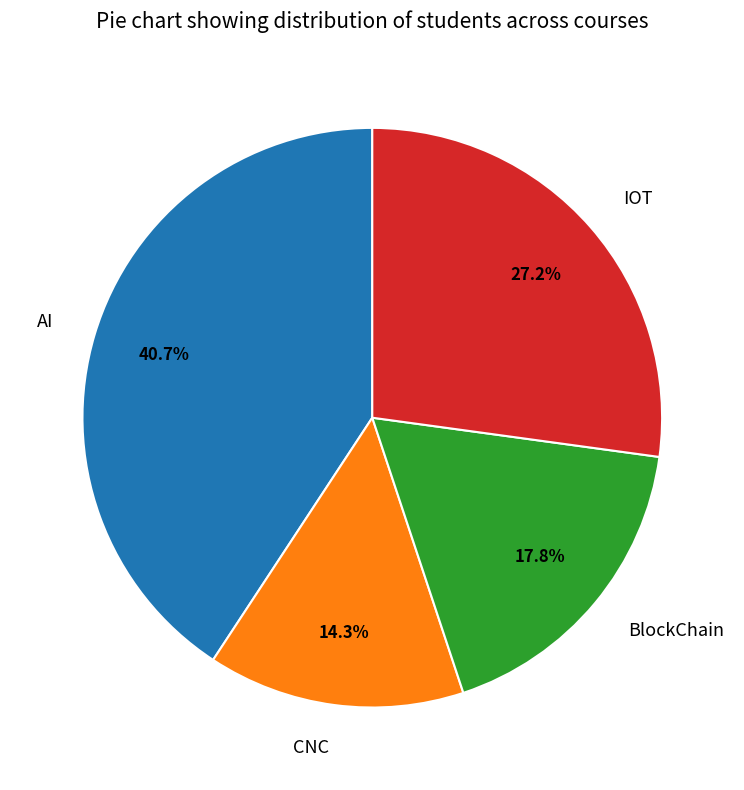

Which slice is the largest?

AI